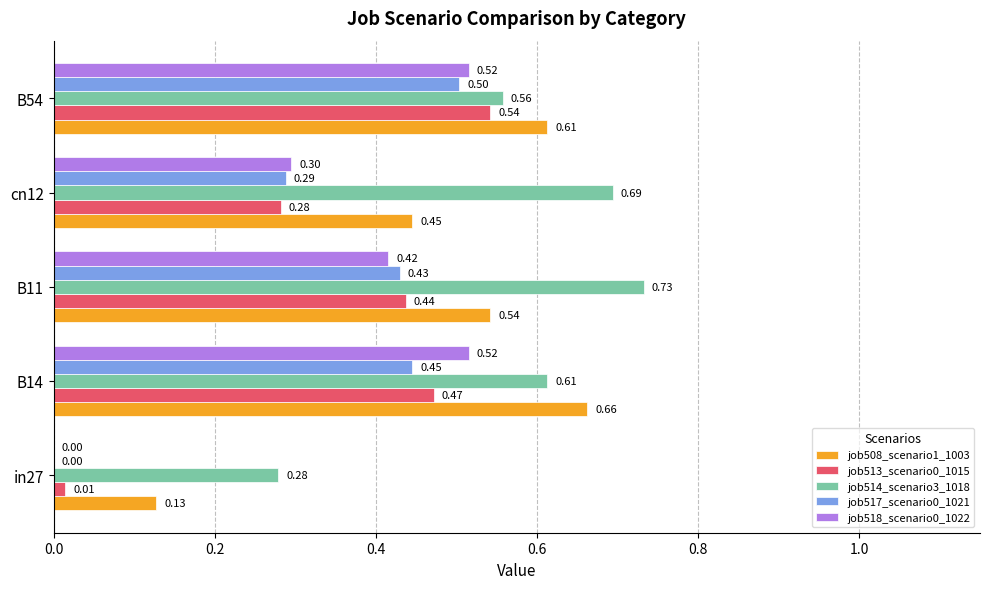

What is the sum of the job514_scenario3_1018 values at in27 and B14?

0.9